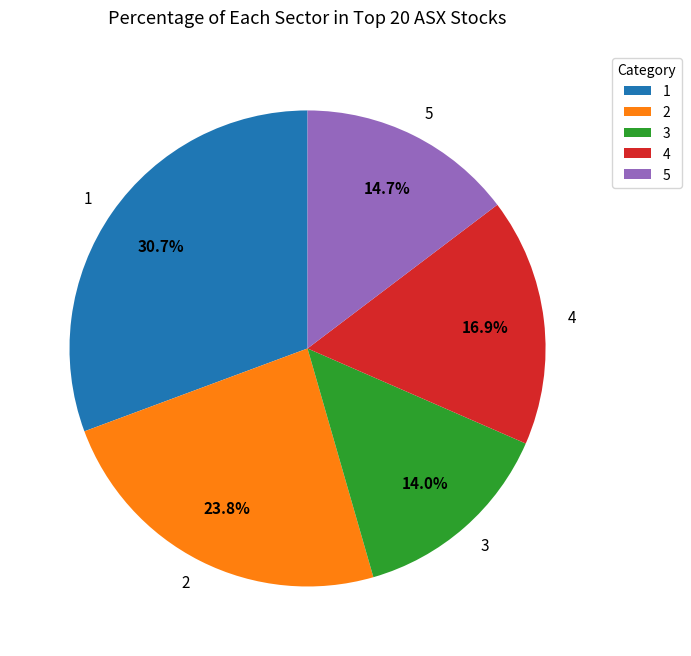

Is the sum of 2 and 5 greater than half?

No